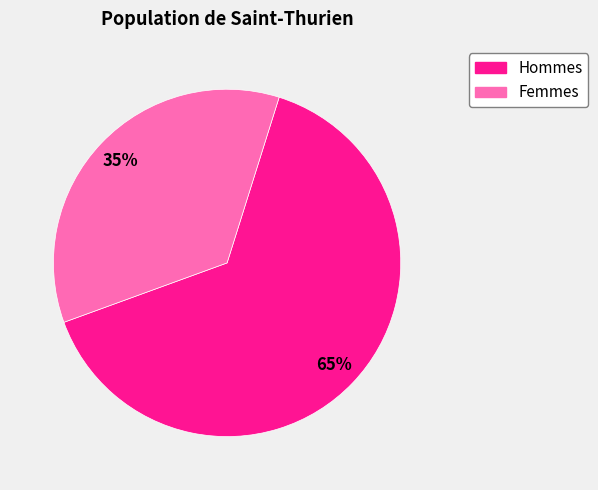

Count the number of slices in the pie.

2